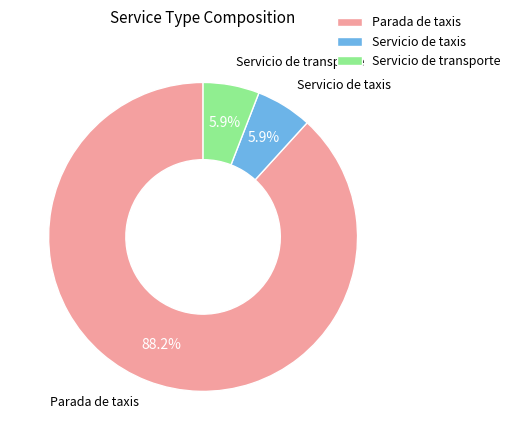

What portion of the pie excludes Parada de taxis?

11.8%